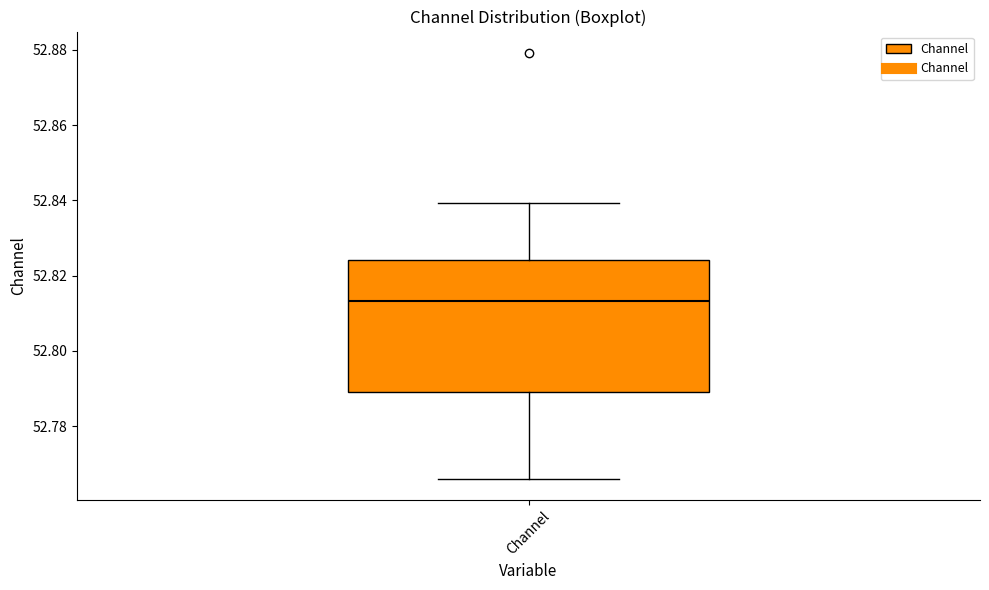

Read this box plot against the y-axis: the position of the median line, the range covered by the box, and the ends of both whiskers. The values are not printed on the chart, so give them approximately, as read against the axis.

median 52.814, box 52.790 to 52.824, whiskers 52.766 to 52.840